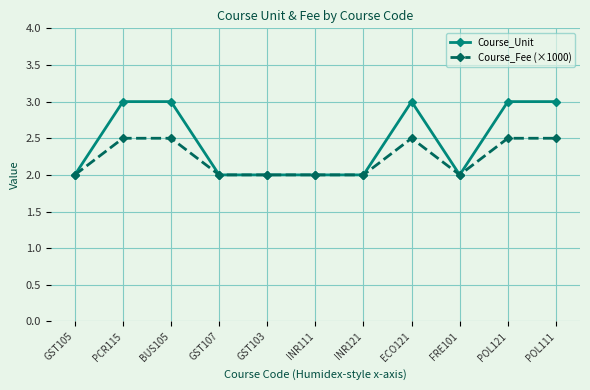

What is the difference between the maximum and second lowest values in the Course_Unit series?

1.0